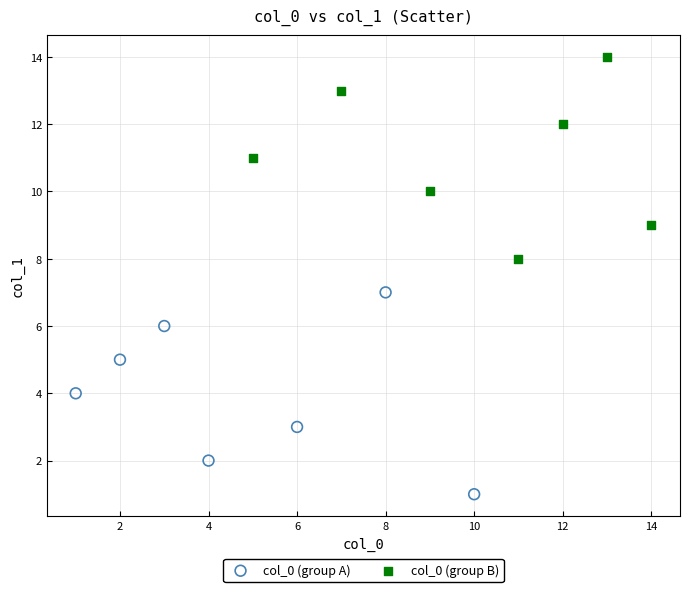

Which series contains the highest Y value?

col_0 (group B)